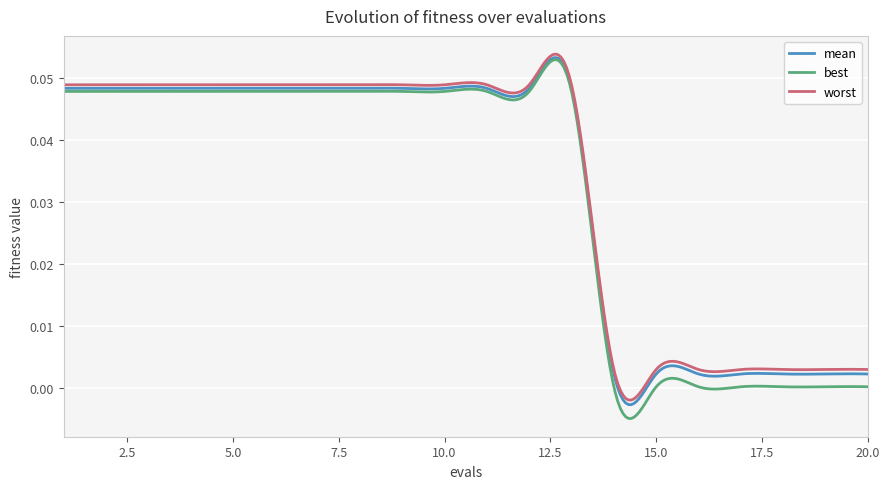

True or false: best and worst intersect in this chart.

False